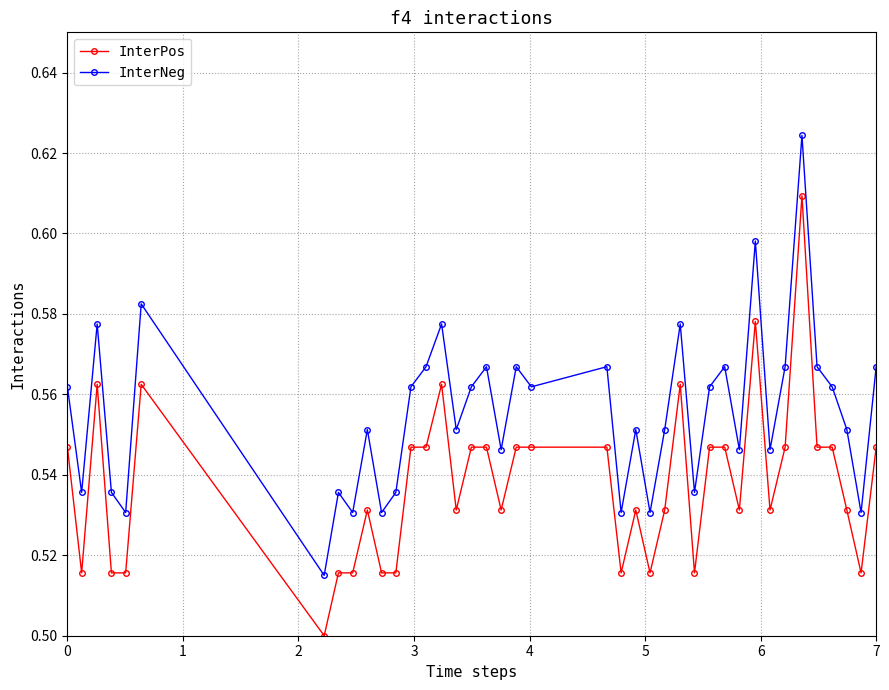

How many interior local peaks does the InterNeg series have?

13